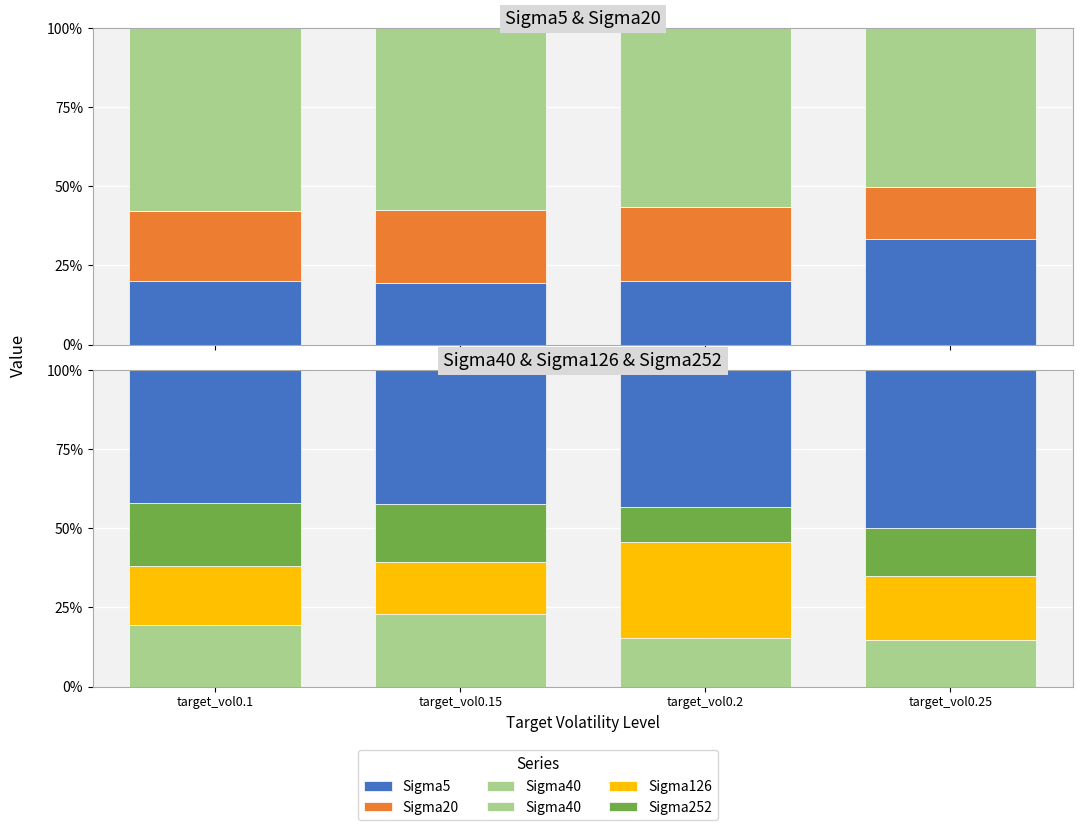

Which has a higher value, target_vol0.15 or target_vol0.2?

target_vol0.2